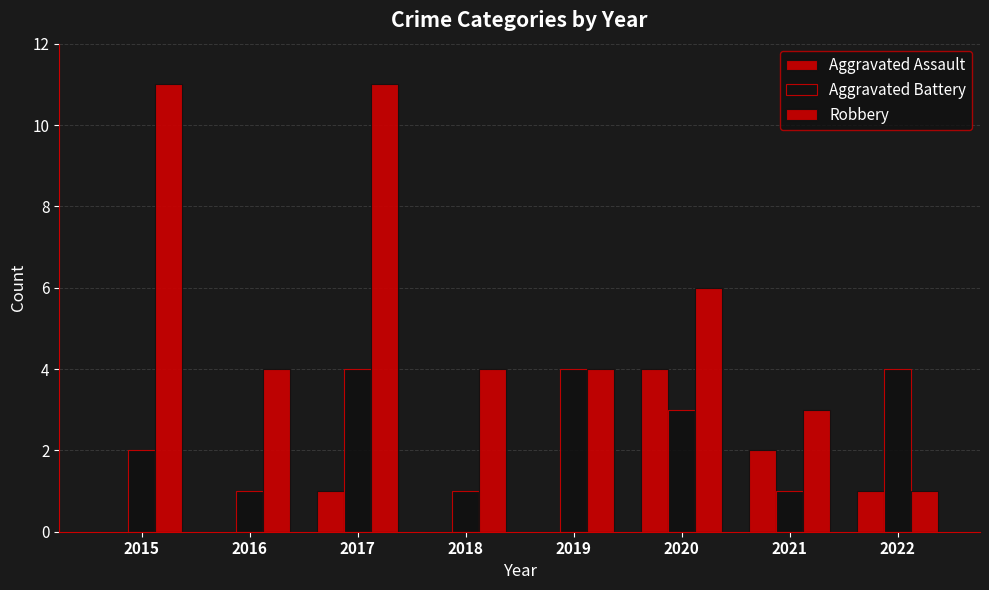

At which label does Aggravated Battery first exceed 3?

2017